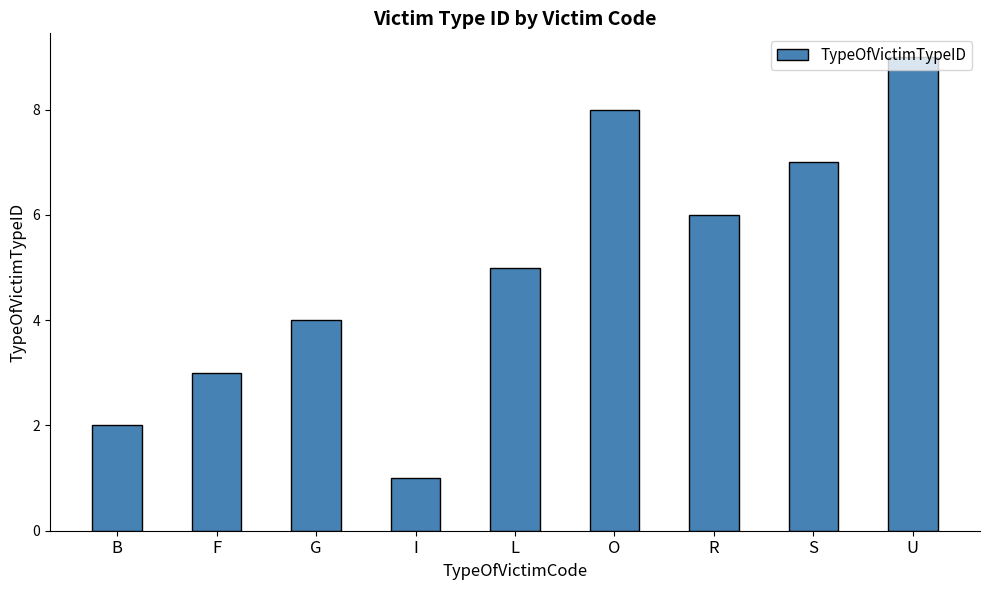

Which label corresponds to the smallest value in the chart?

I